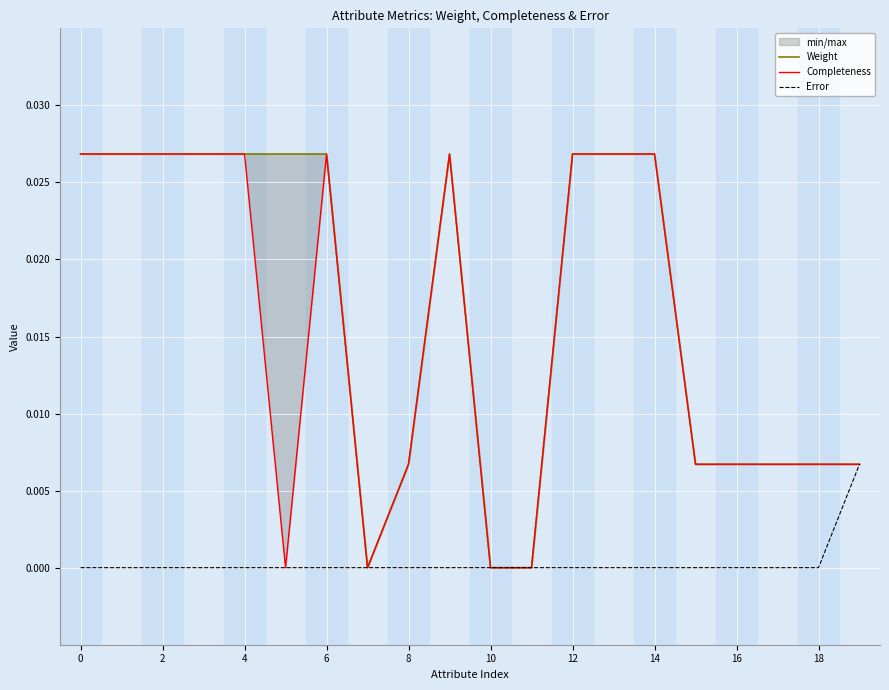

How many data points in Error are above 0?

1